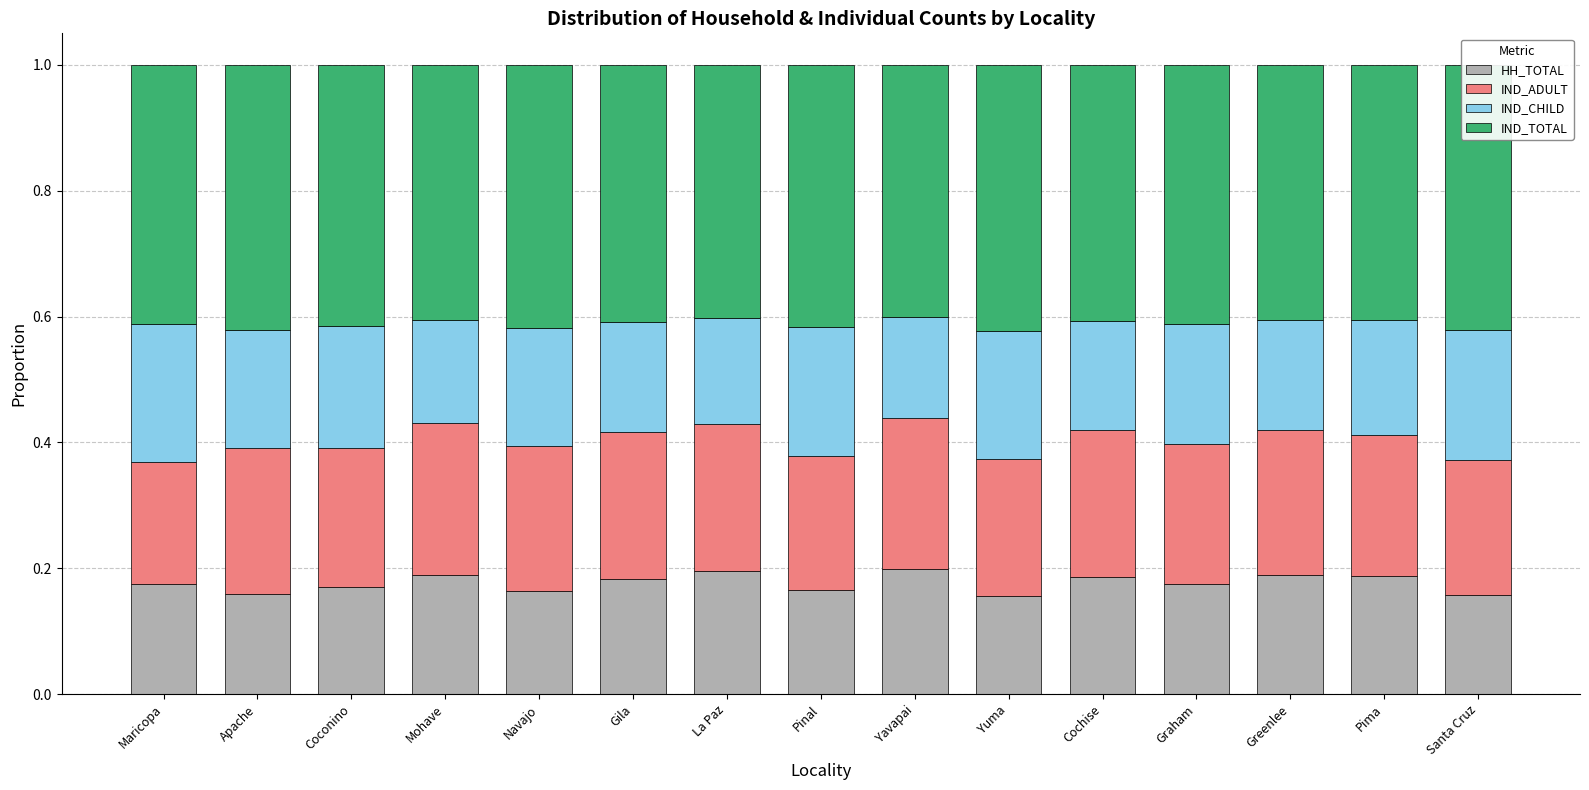

The value of HH_TOTAL at Yuma is 0.3. True or false?

False